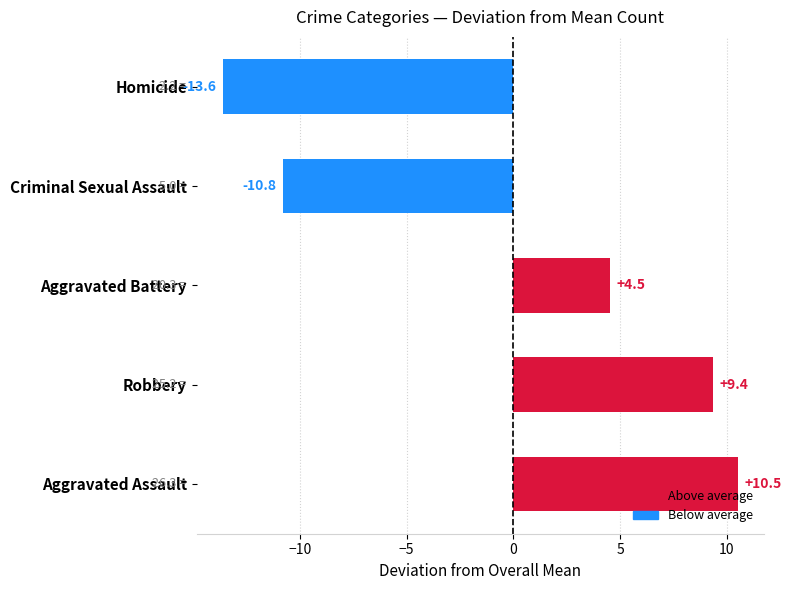

What is the smallest value displayed?

-13.6